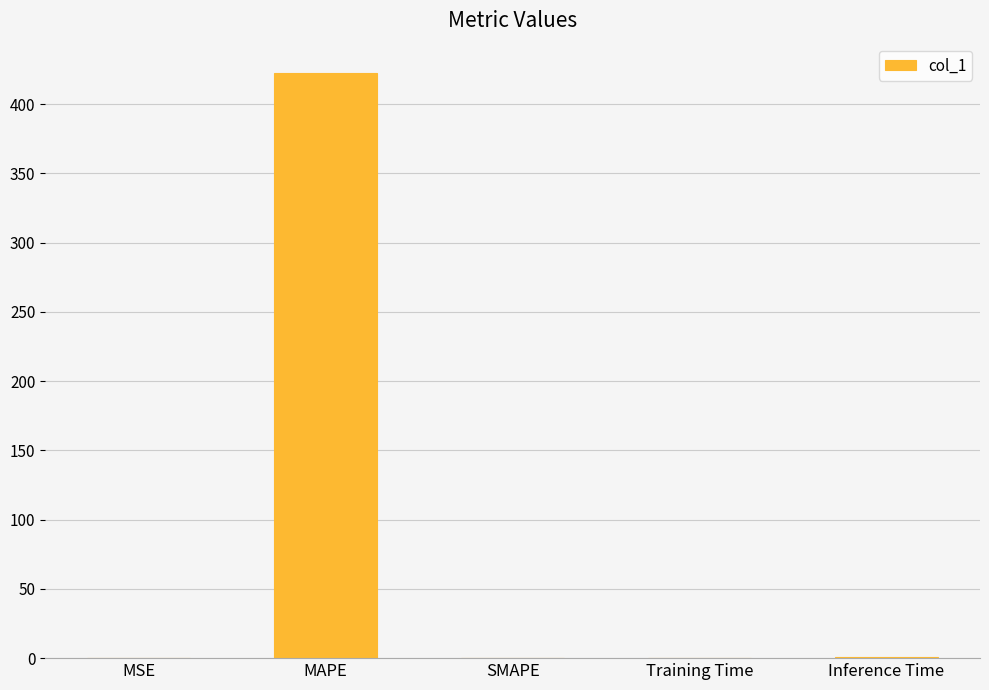

What is the greatest value displayed?

422.4